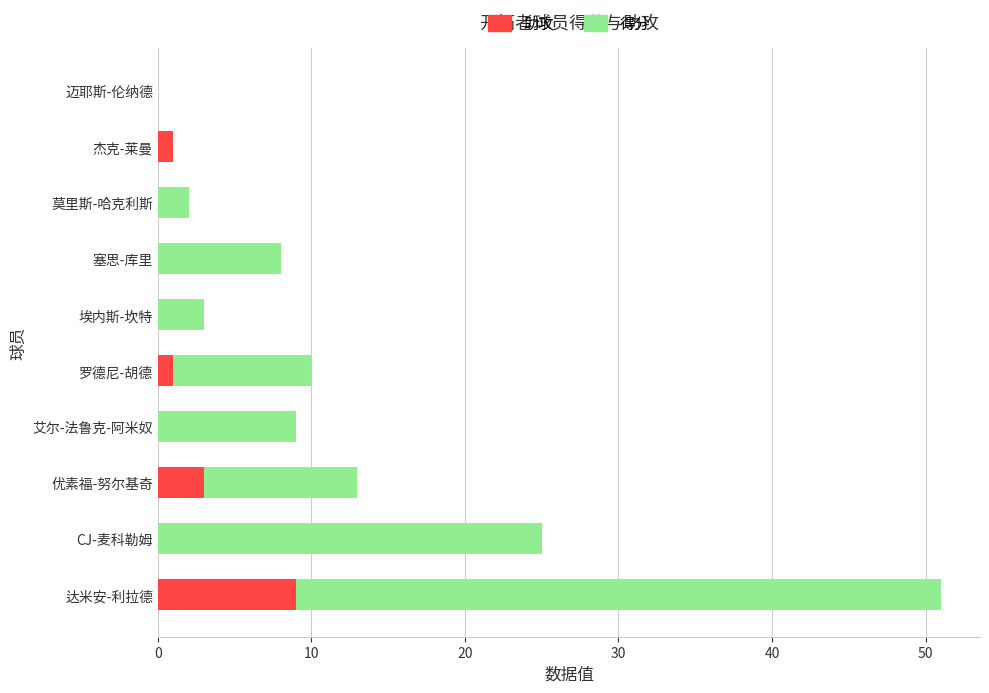

What is the difference between the highest and lowest values at CJ-麦科勒姆?

25